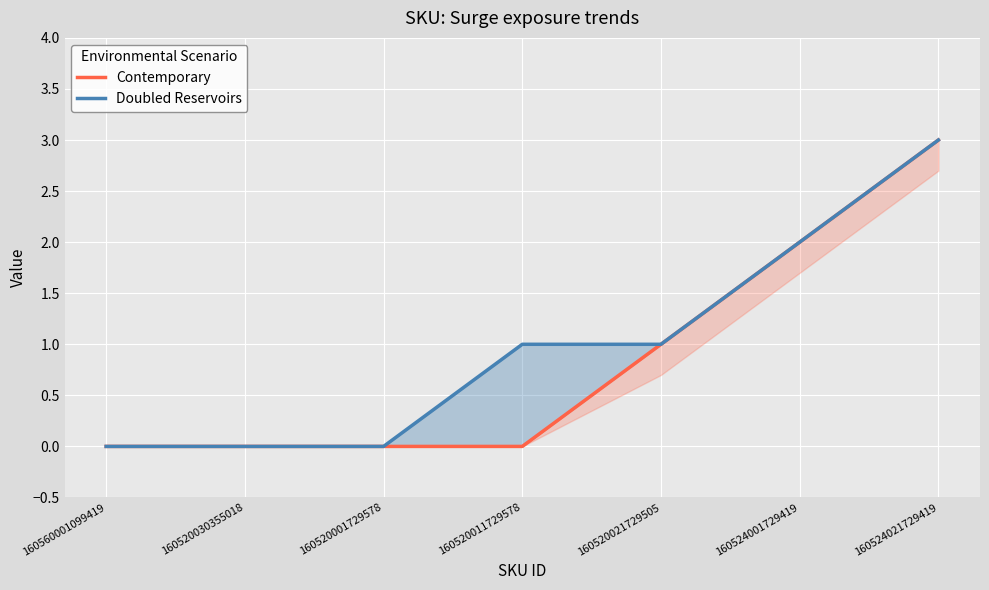

Rank the series at 160524001729419 from lowest to highest value.

Contemporary, Doubled Reservoirs